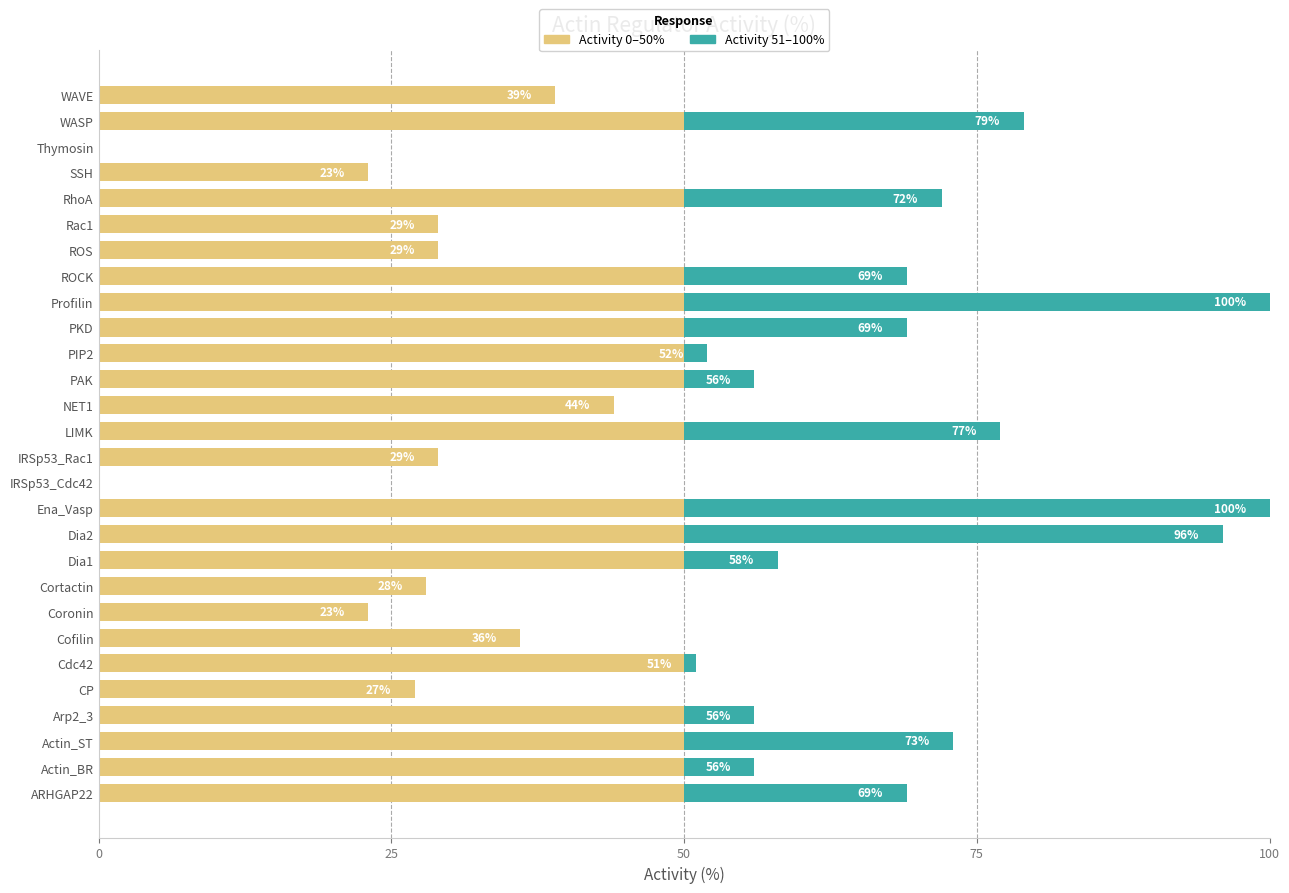

What is the total value across all series at Actin_ST?

73